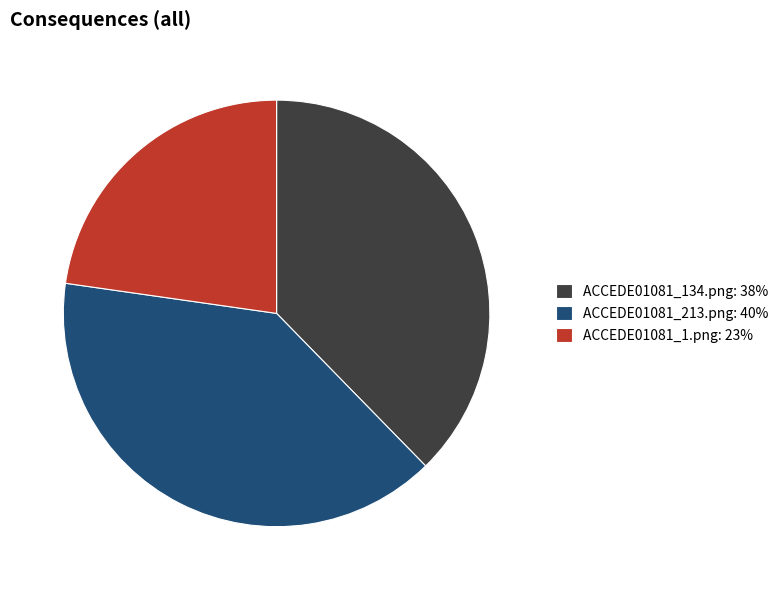

What is the smallest slice in the pie chart?

ACCEDE01081_1.png